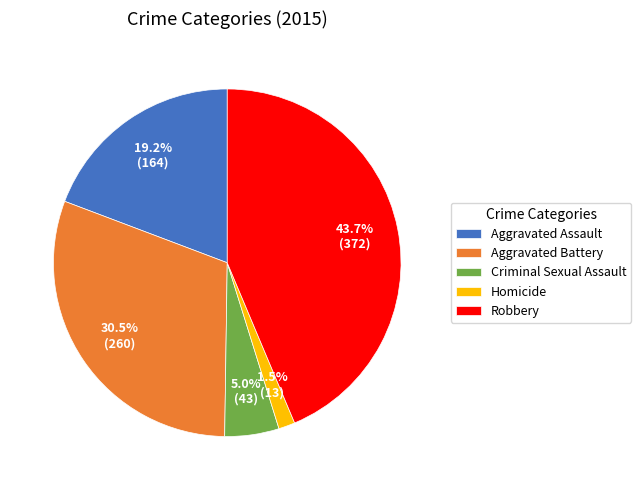

Which slice is the smallest?

Homicide